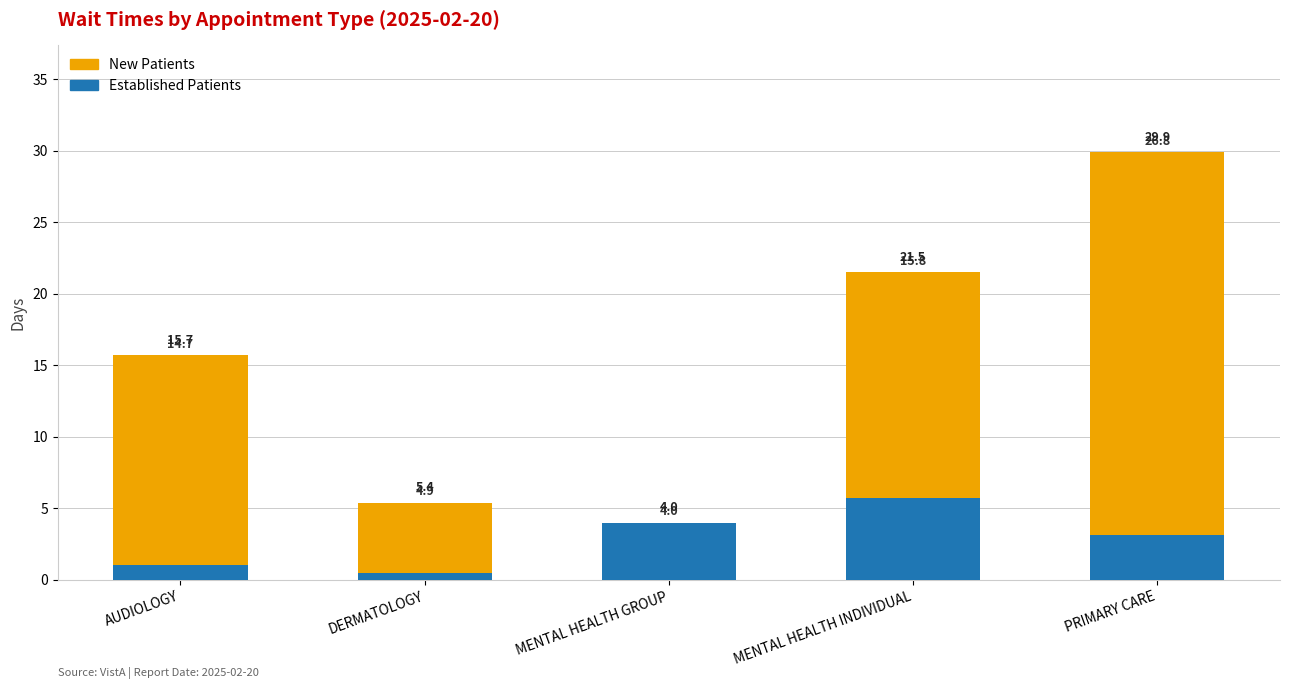

The value of Established Patients at PRIMARY CARE is 5.2. True or false?

False